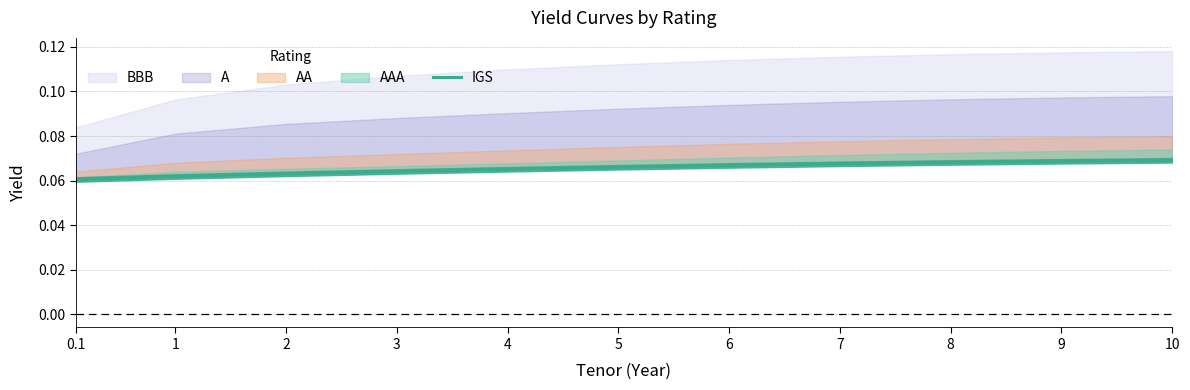

The chart shows a value of 0.1 at 5. True or false?

True